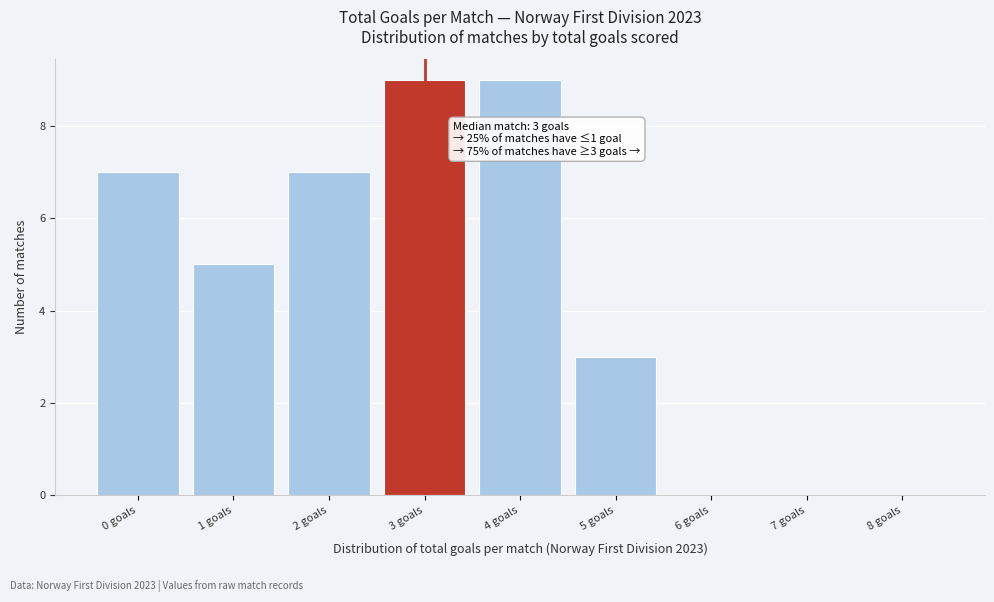

Reading left to right, list all the values displayed in this chart.

0 goals=7	1 goals=5	2 goals=7	3 goals=9	4 goals=9	5 goals=3	6 goals=0	7 goals=0	8 goals=0